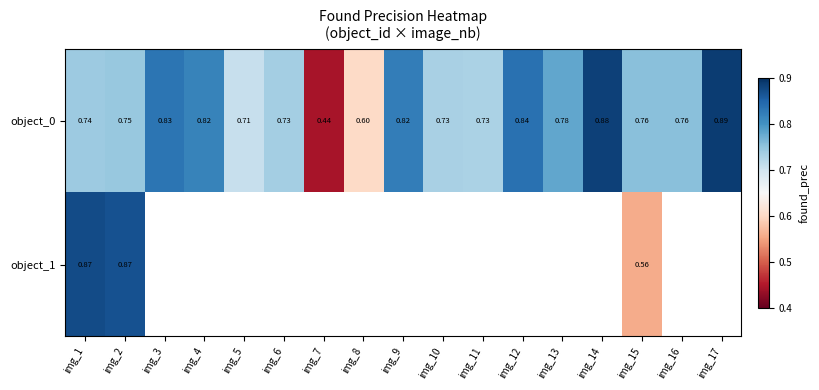

Is the value of object_0 at img_11 greater than the value of object_1 at img_1?

No